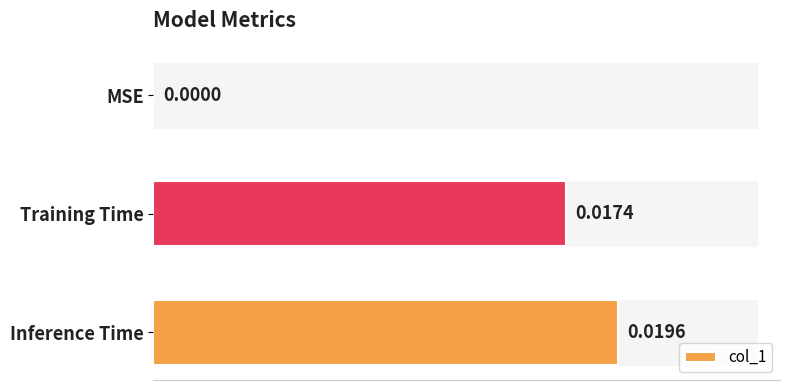

Where is the data nearest to the value 0?

MSE